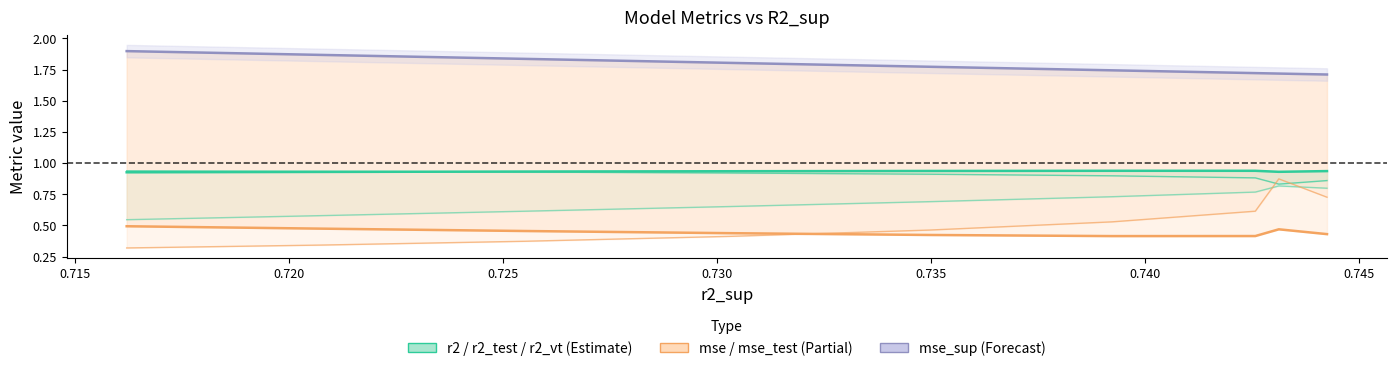

What is the maximum value shown in the chart?

1.9